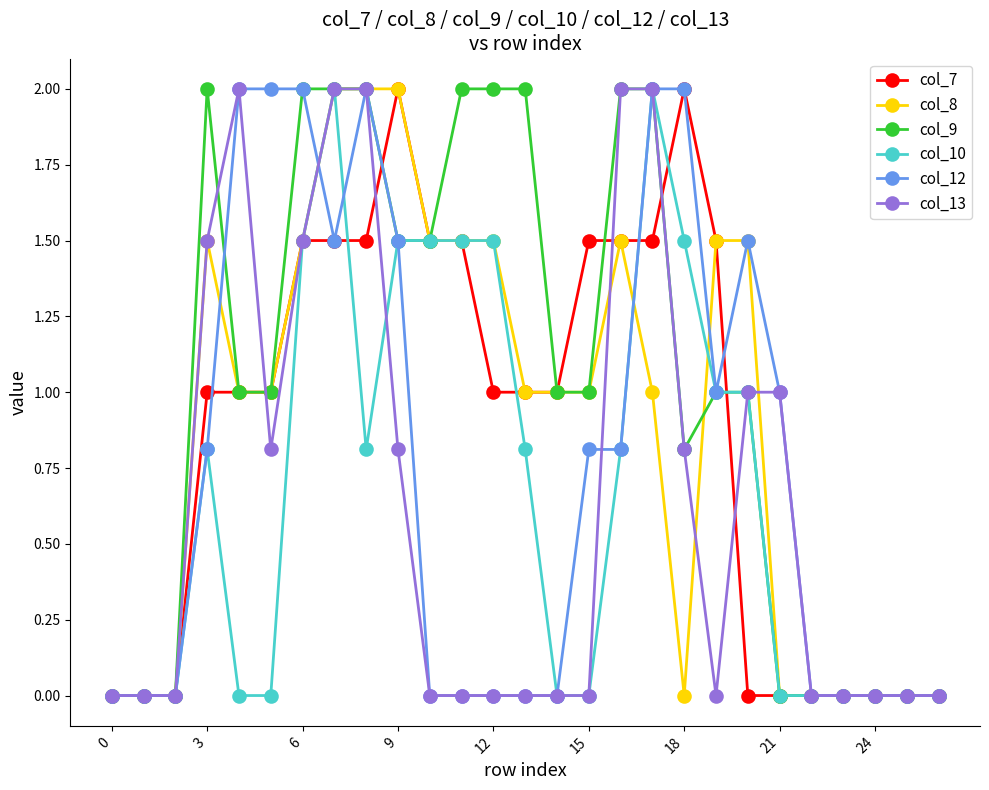

Which series has the largest total across all categories?

col_9